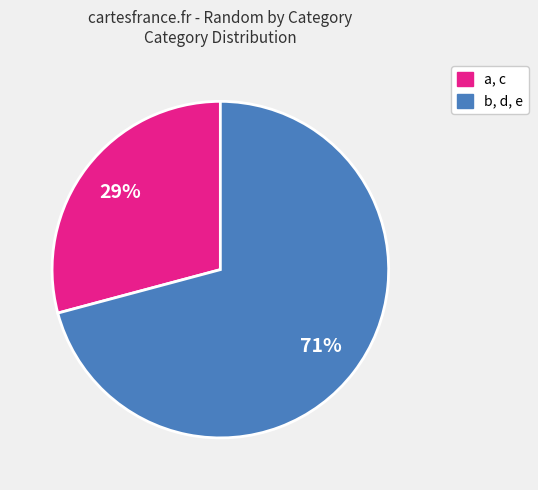

Is there a majority slice in this chart?

Yes